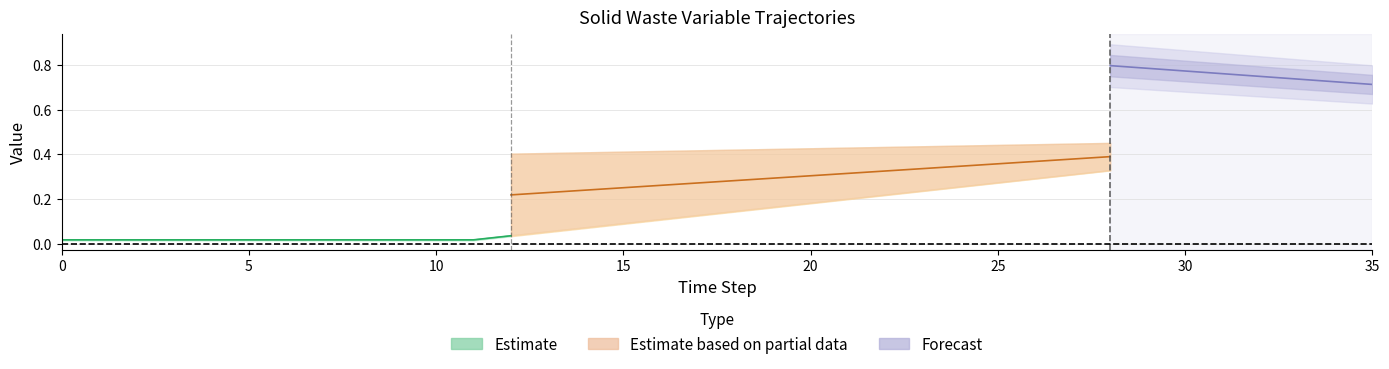

At how many categories does at least one series exceed 0?

36